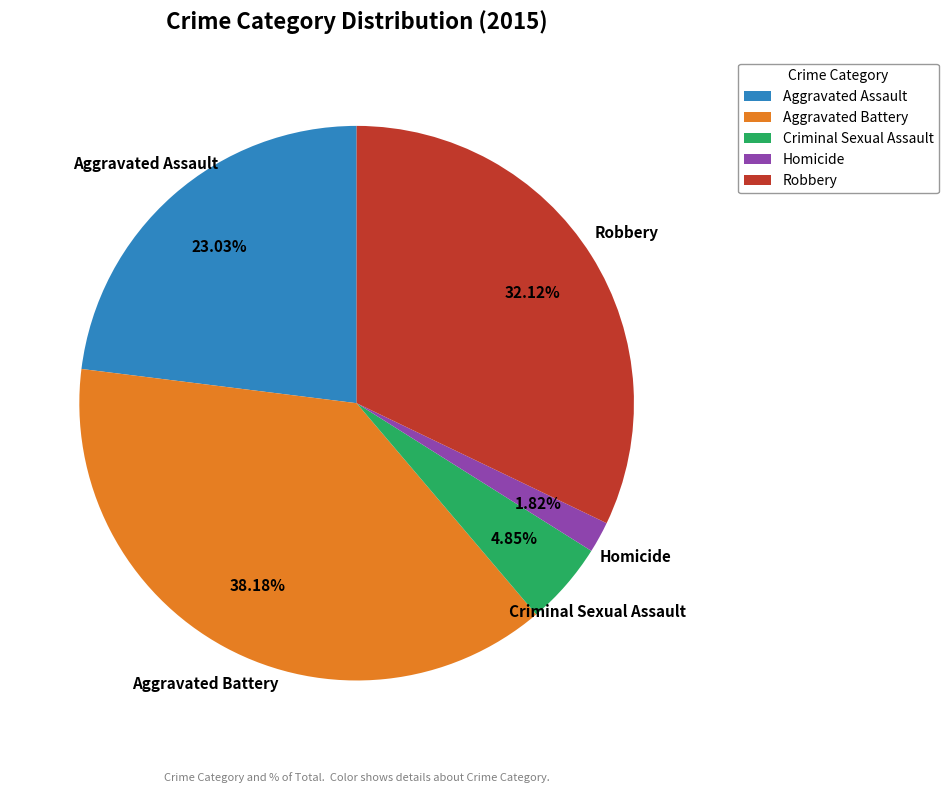

Count the number of slices in the pie.

5